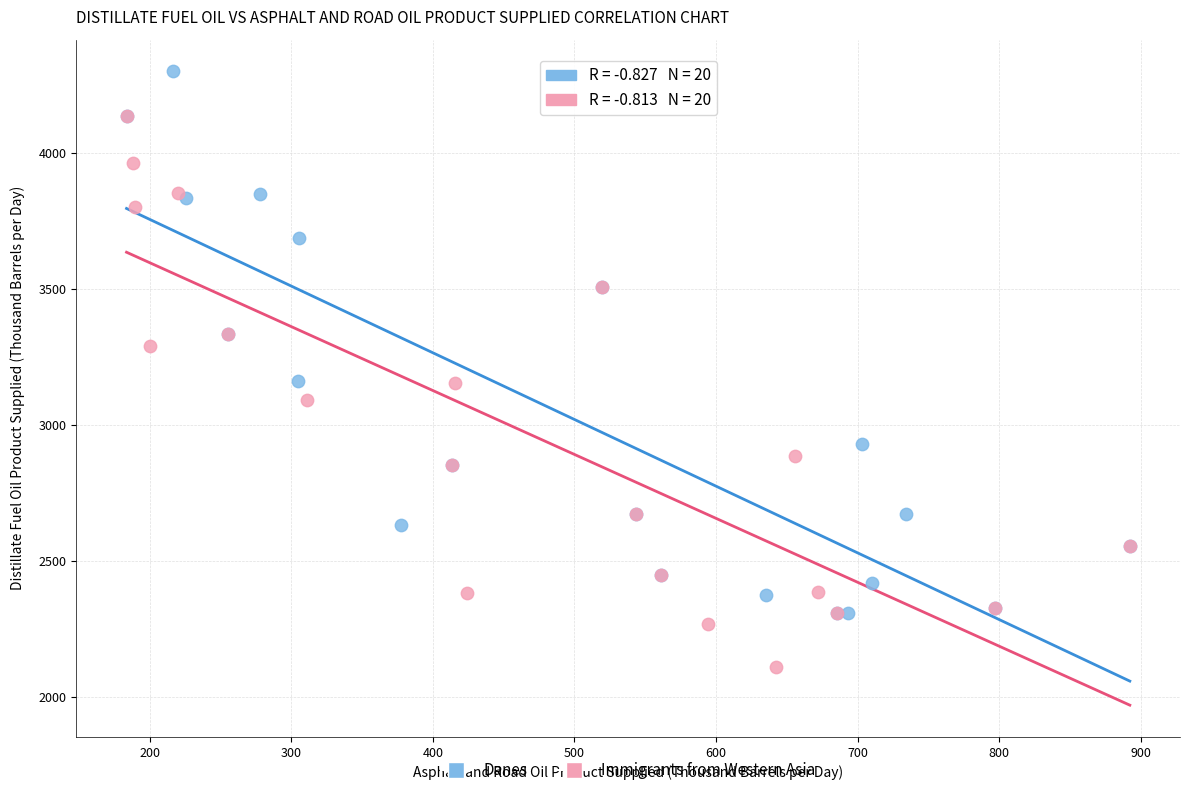

What are all the series names shown in the legend?

Danes, Immigrants from Western Asia